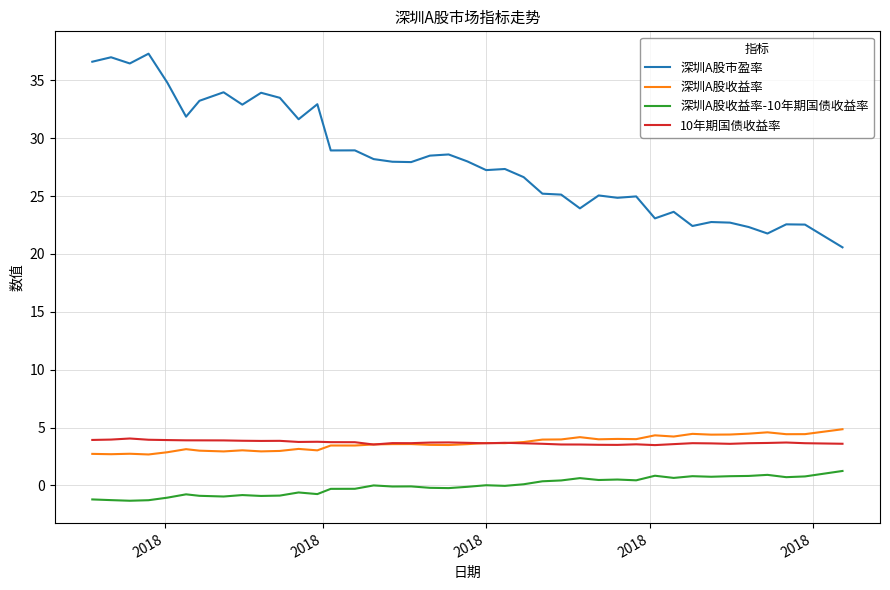

Which series has the largest range (max minus min)?

深圳A股市盈率